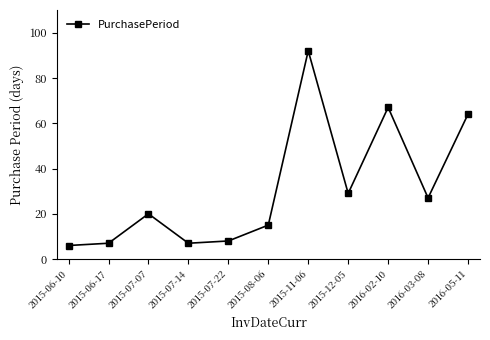

True or false: the data has more than 2 interior local peaks.

True